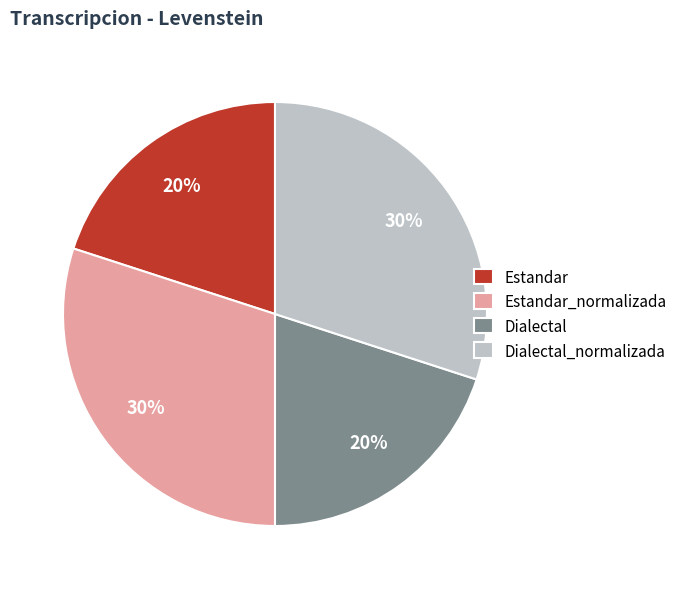

Is there a majority slice in this chart?

No